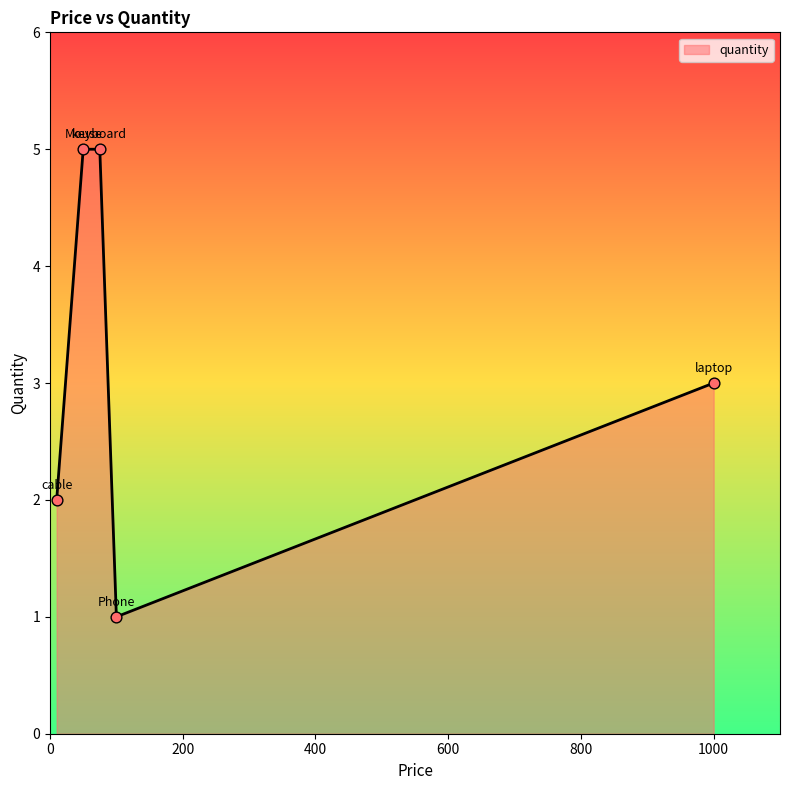

What is the greatest value displayed?

5